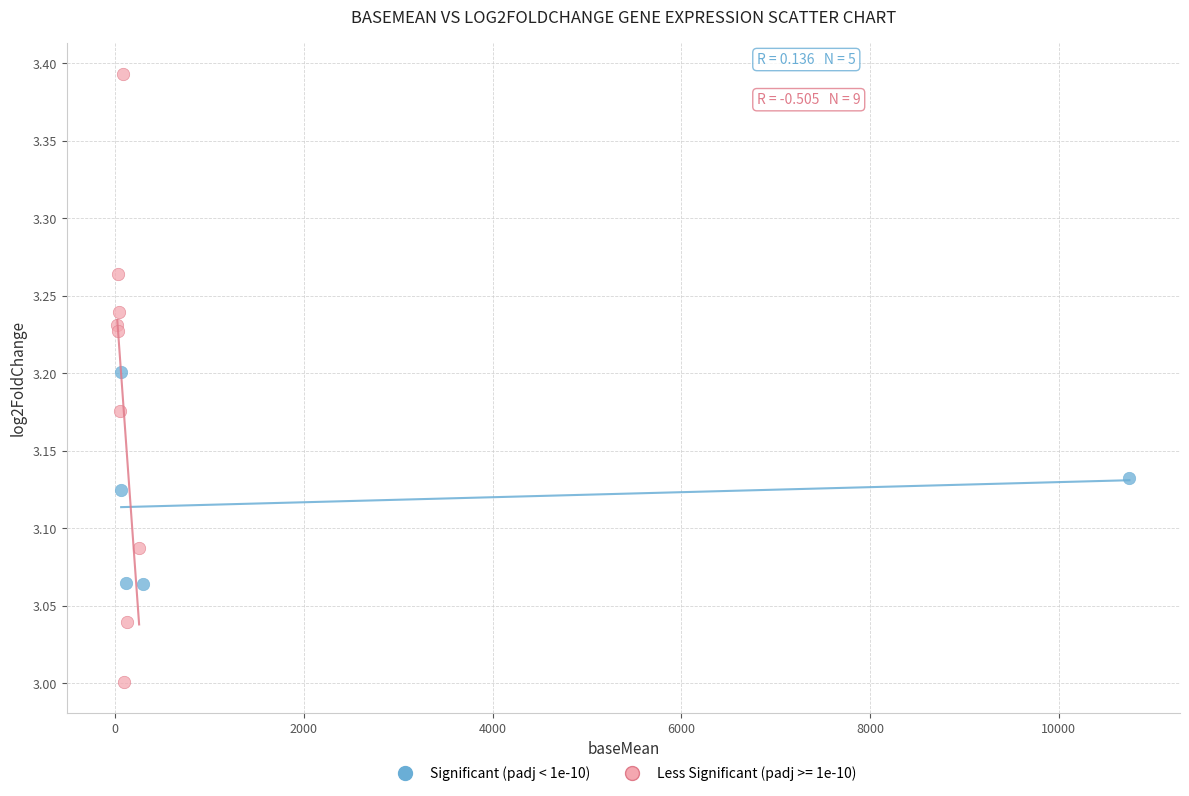

Which series contains the lowest Y value?

Less Significant (padj >= 1e-10)